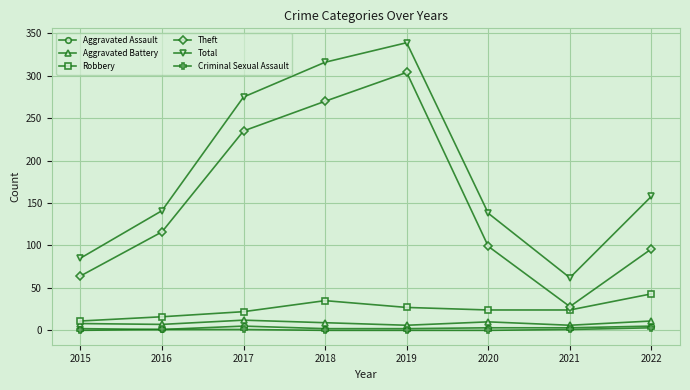

Where is Theft nearest to the value 166?

2016